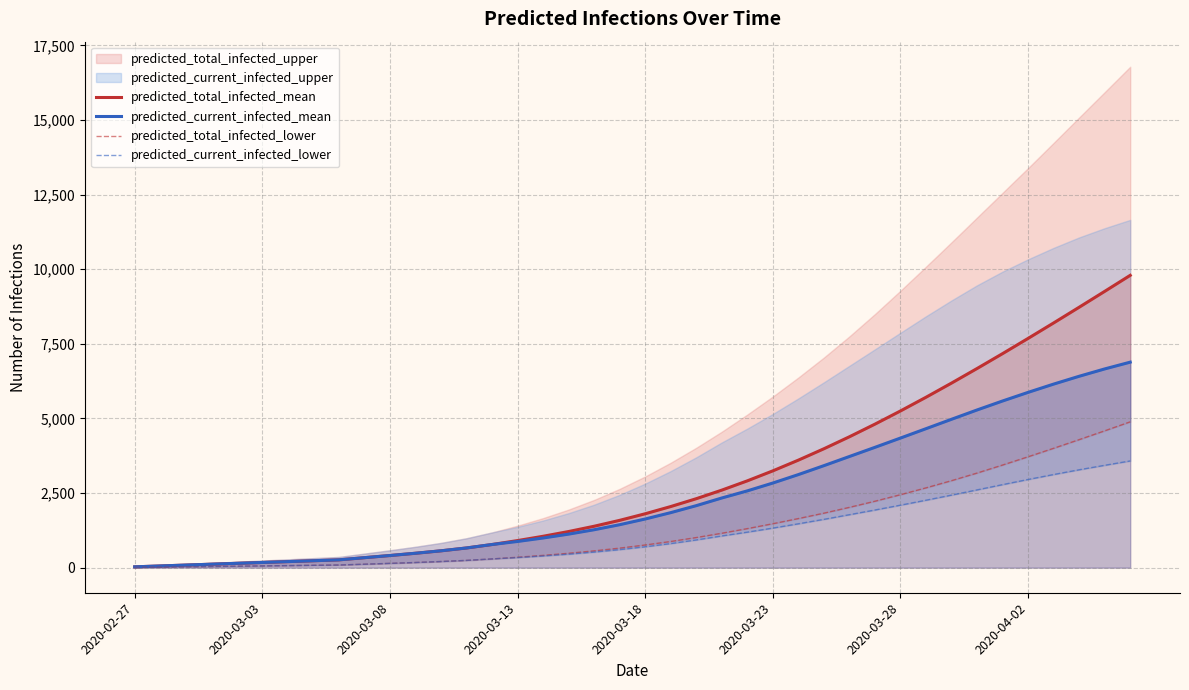

True or false: predicted_current_infected_mean has more than 0 points higher than both neighbors.

False